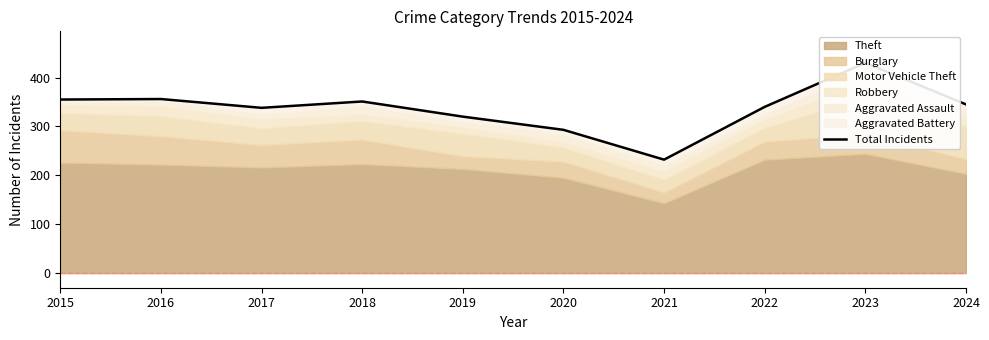

What is the average value?

336